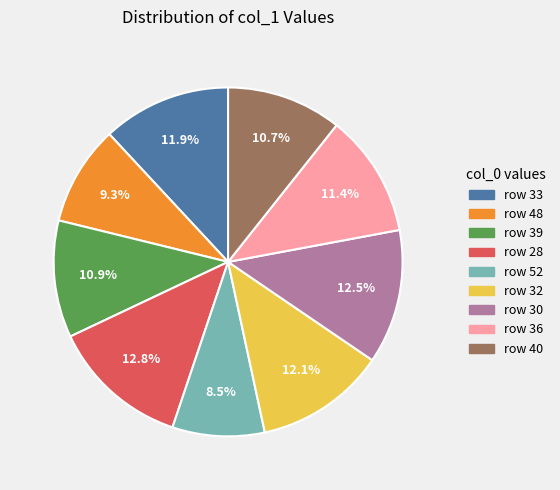

Does any single category account for the majority?

No